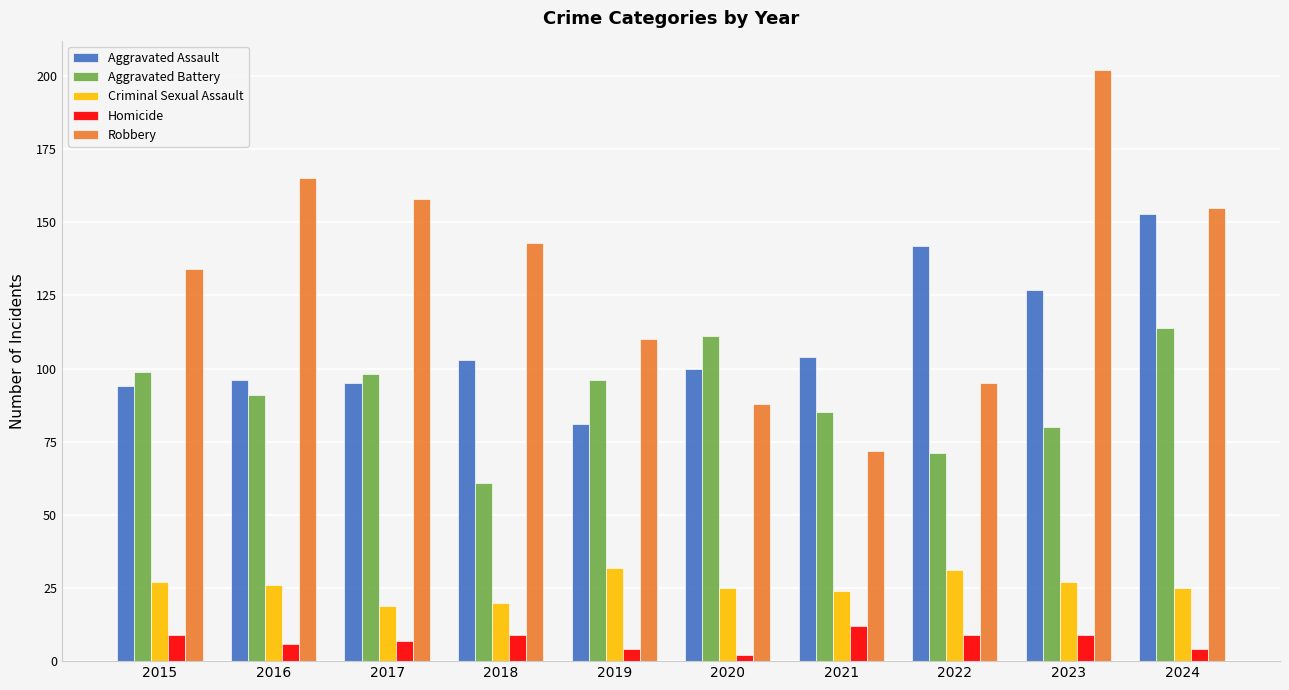

Rank the series at 2019 from highest to lowest value.

Robbery, Aggravated Battery, Aggravated Assault, Criminal Sexual Assault, Homicide